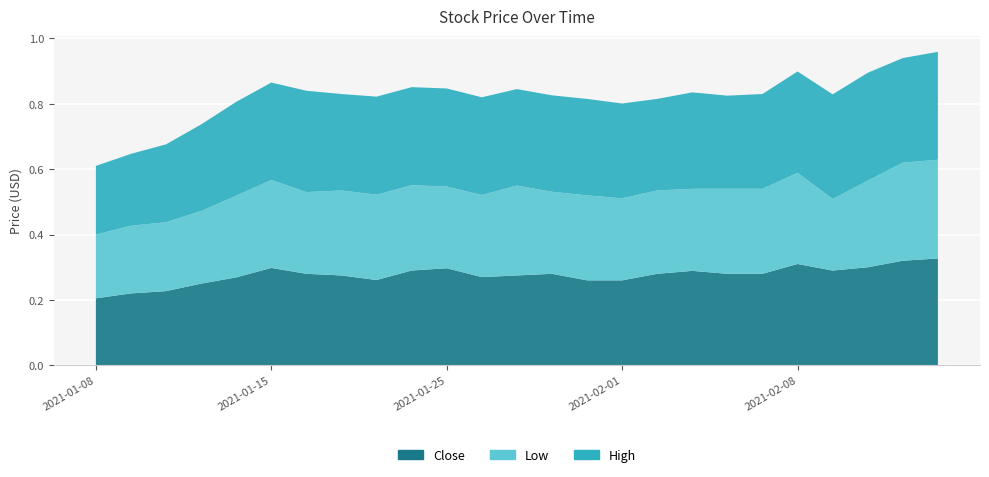

Reading left to right, extract all data points from this chart.

Close: 0.2	0.2	0.2	0.2	0.3	0.3	0.3	0.3	0.3	0.3	0.3	0.3	0.3	0.3	0.3	0.3	0.3	0.3	0.3	0.3	0.3	0.3	0.3	0.3	0.3
Low: 0.2	0.2	0.2	0.2	0.2	0.3	0.2	0.3	0.3	0.3	0.2	0.3	0.3	0.3	0.3	0.3	0.3	0.3	0.3	0.3	0.3	0.2	0.3	0.3	0.3
High: 0.2	0.2	0.2	0.3	0.3	0.3	0.3	0.3	0.3	0.3	0.3	0.3	0.3	0.3	0.3	0.3	0.3	0.3	0.3	0.3	0.3	0.3	0.3	0.3	0.3